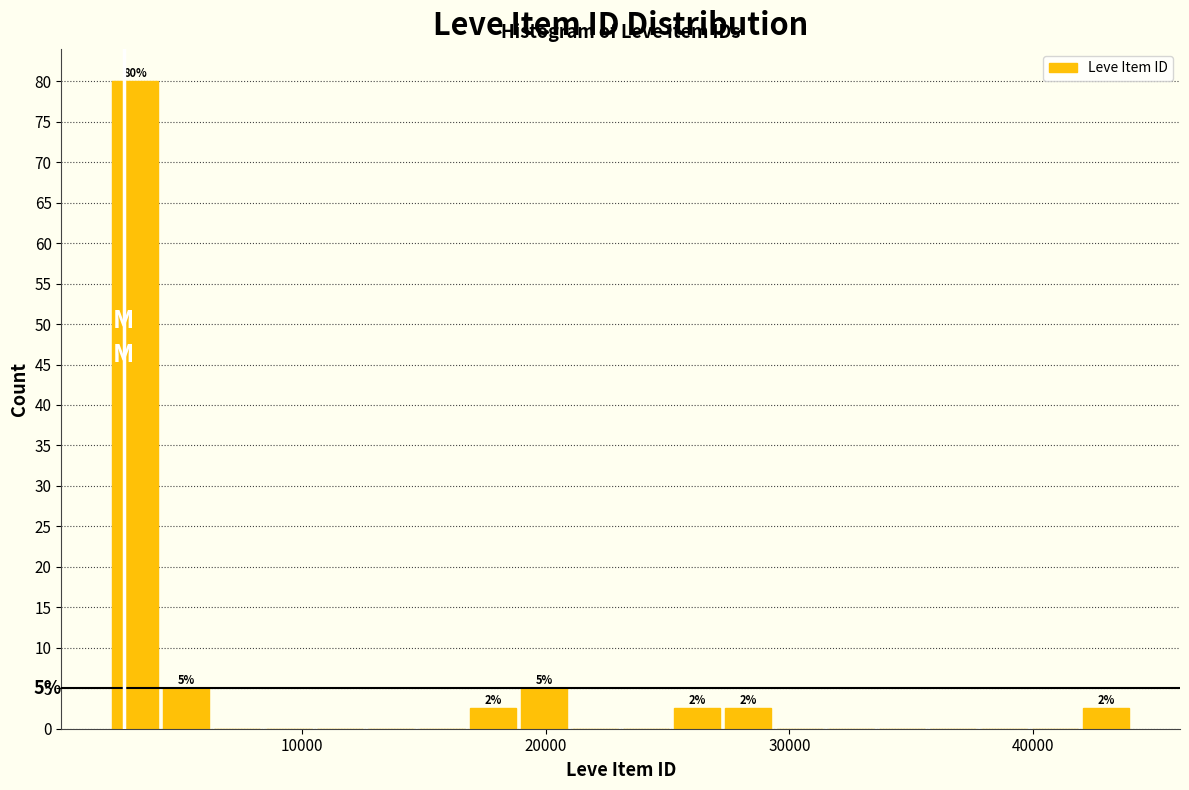

Read against the x-axis, roughly where is the centre of the tallest bar?

3000